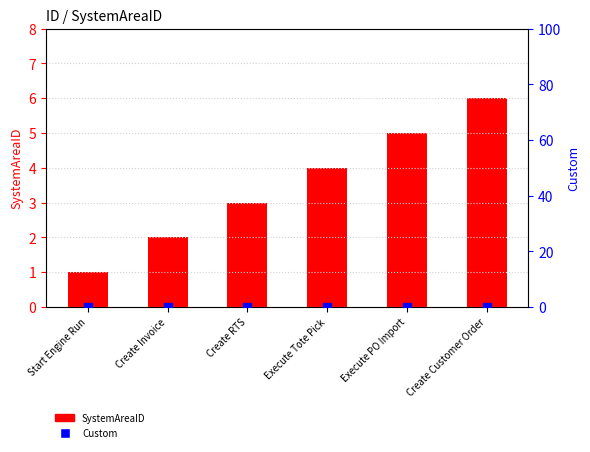

At which category is the sum across all series the highest?

Create Customer Order